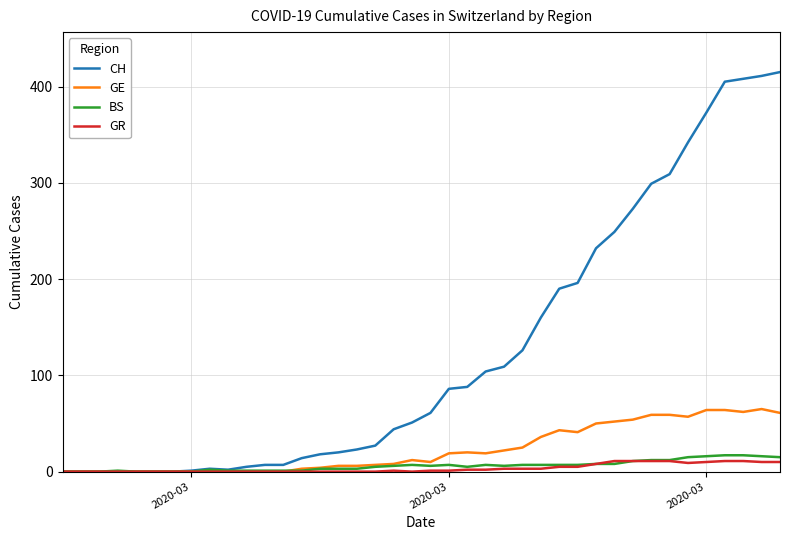

Which series has the largest total across all categories?

CH